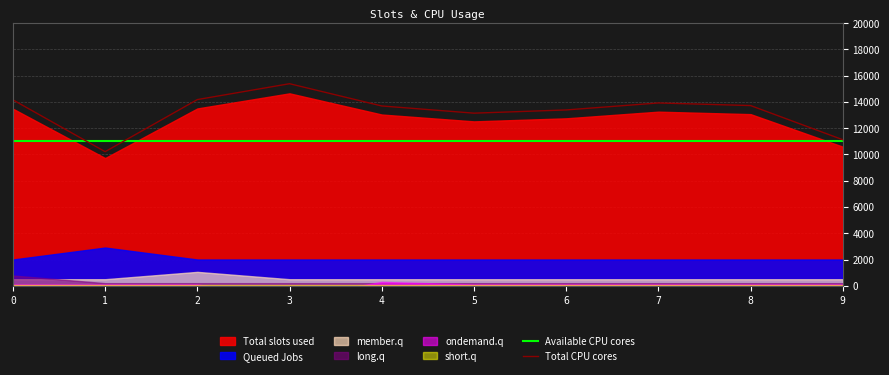

Read the Total CPU cores value at 4.

13687.9